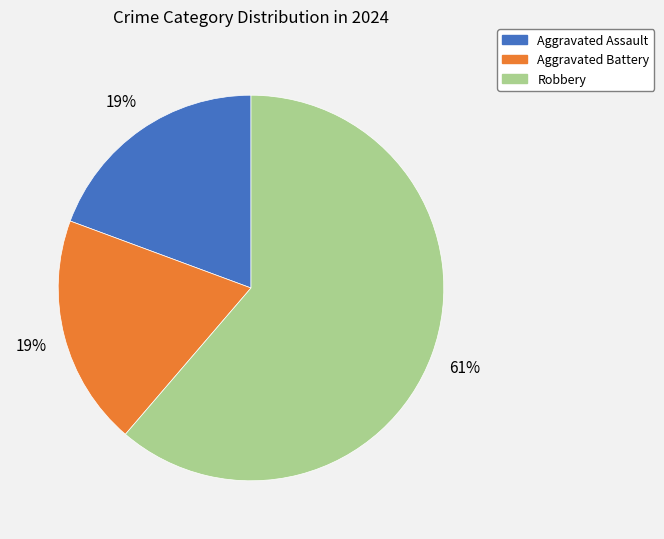

Does Aggravated Assault represent more than half of the total?

No